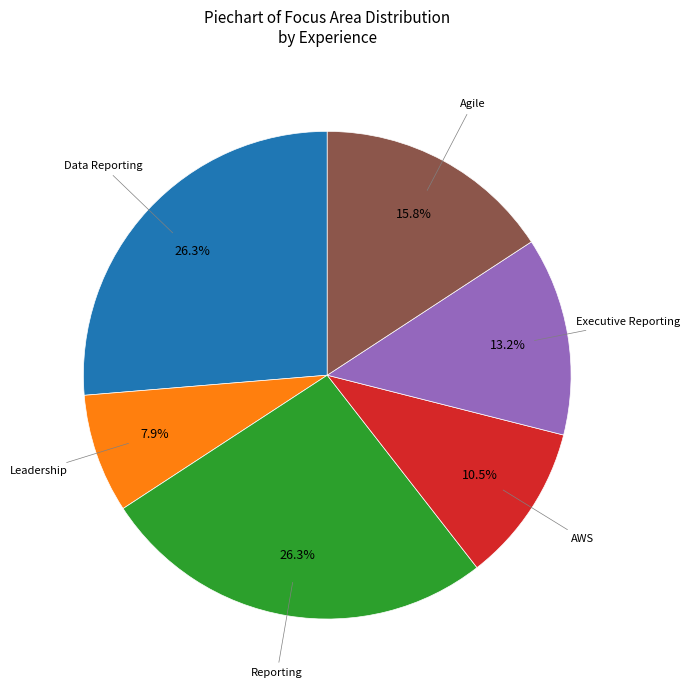

True or false: Reporting accounts for 26% of the total.

True